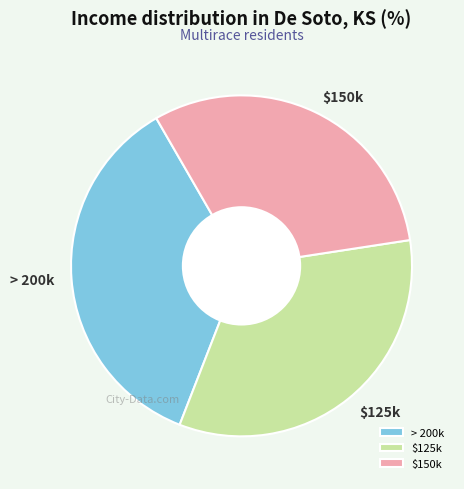

Is the sum of > 200k and $150k greater than half?

Yes